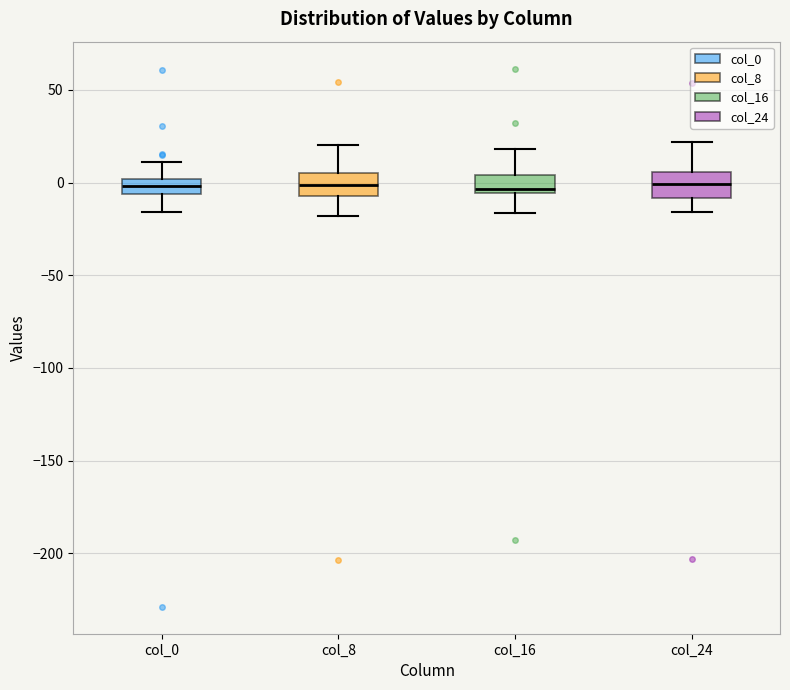

Reading left to right, read every box against the y-axis: the position of its median line, the range the box covers, and the ends of its whiskers. The values are not printed on the chart, so give them approximately, as read against the axis.

col_0: median 0 (inside the box), box -5 to 0, whiskers -15 to 10
col_8: median 0, box -5 to 5, whiskers -20 to 20
col_16: median -5 (just above the box's lower edge), box -5 to 5, whiskers -15 to 20
col_24: median 0, box -10 to 5, whiskers -15 to 20